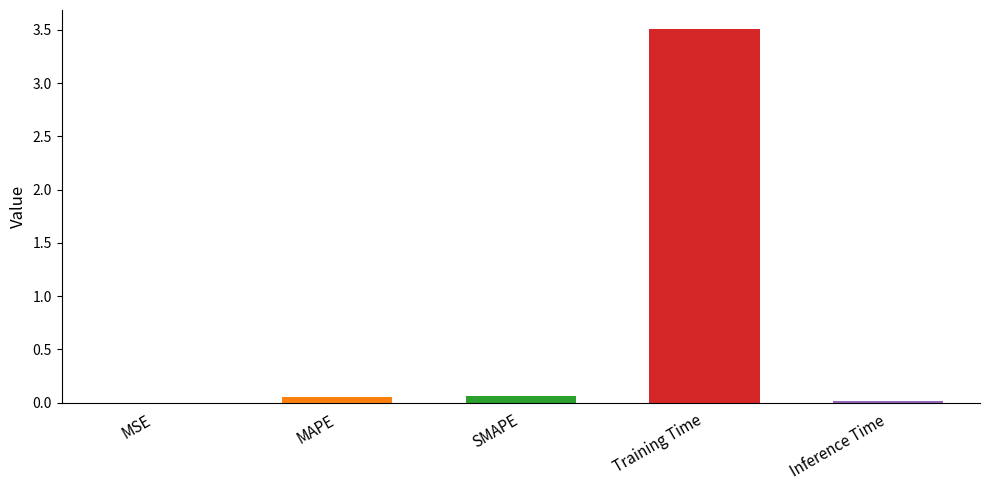

At which category does the chart reach its peak across all series?

Training Time